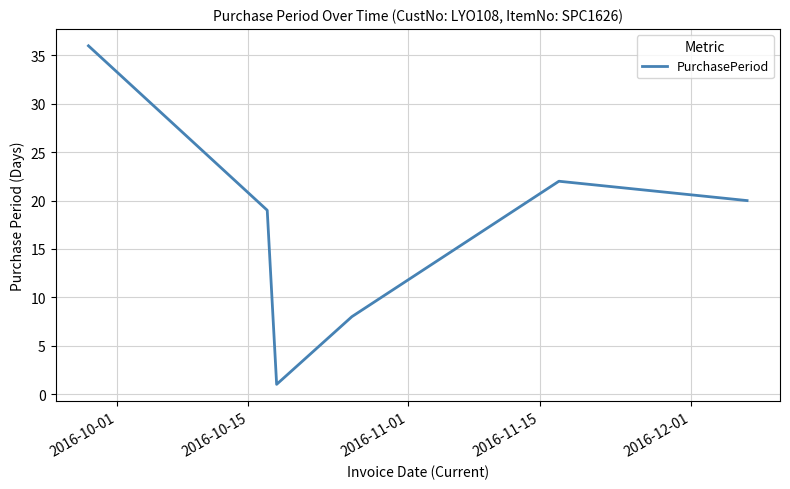

What is the maximum value shown in the chart?

36